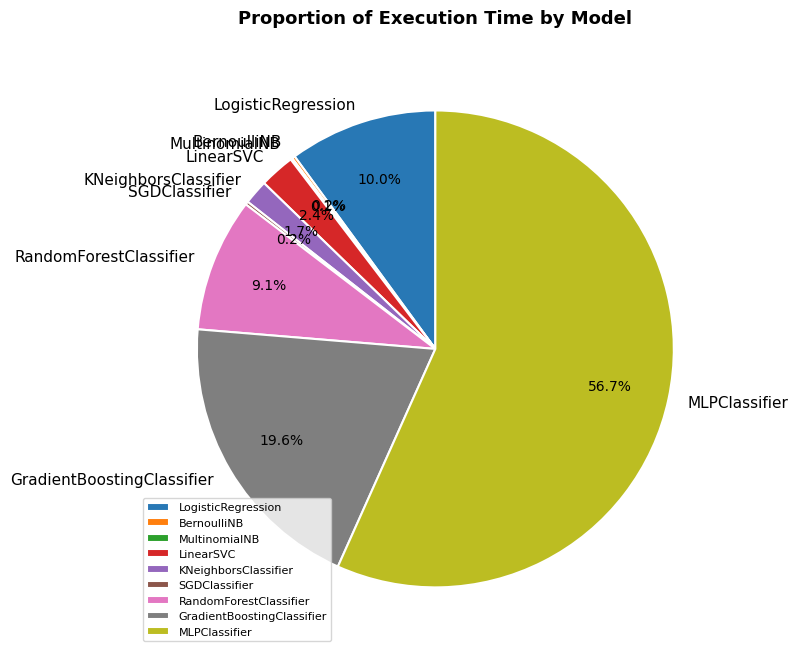

What is the largest slice in the pie chart?

MLPClassifier